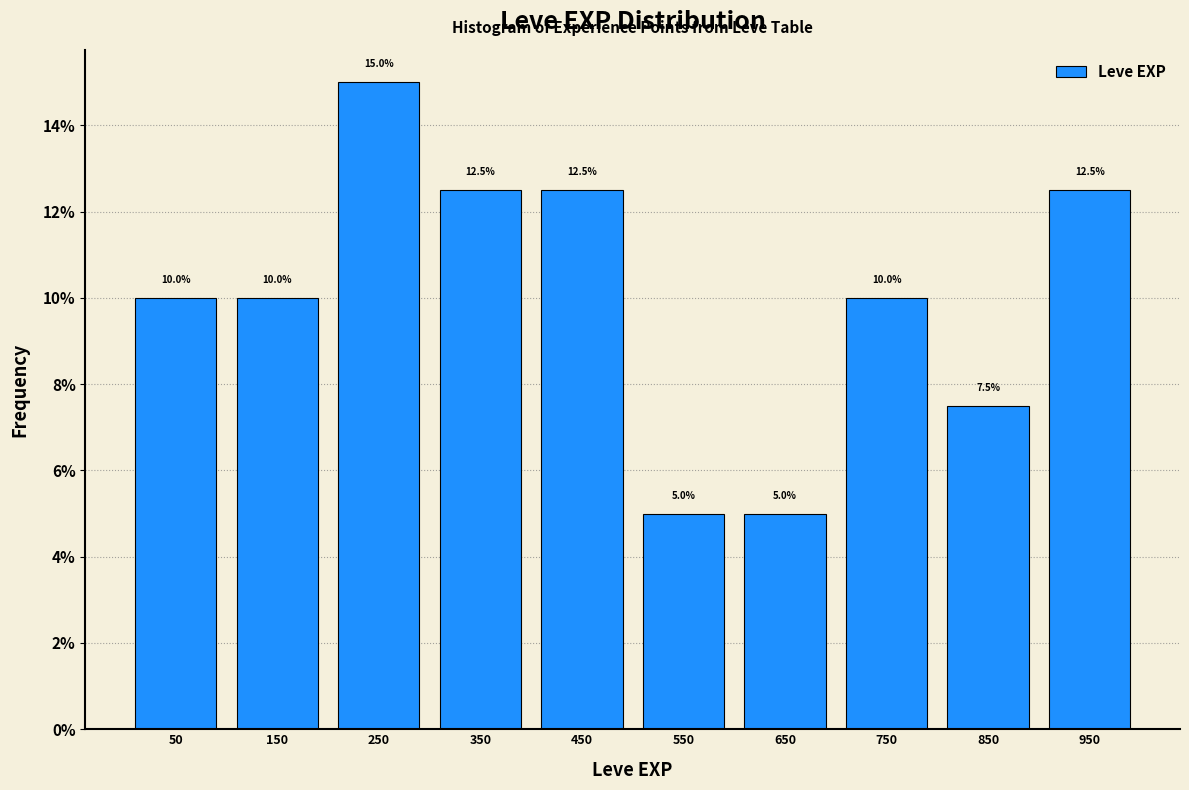

Over which range of the x-axis is the bar tallest?

200 to 300